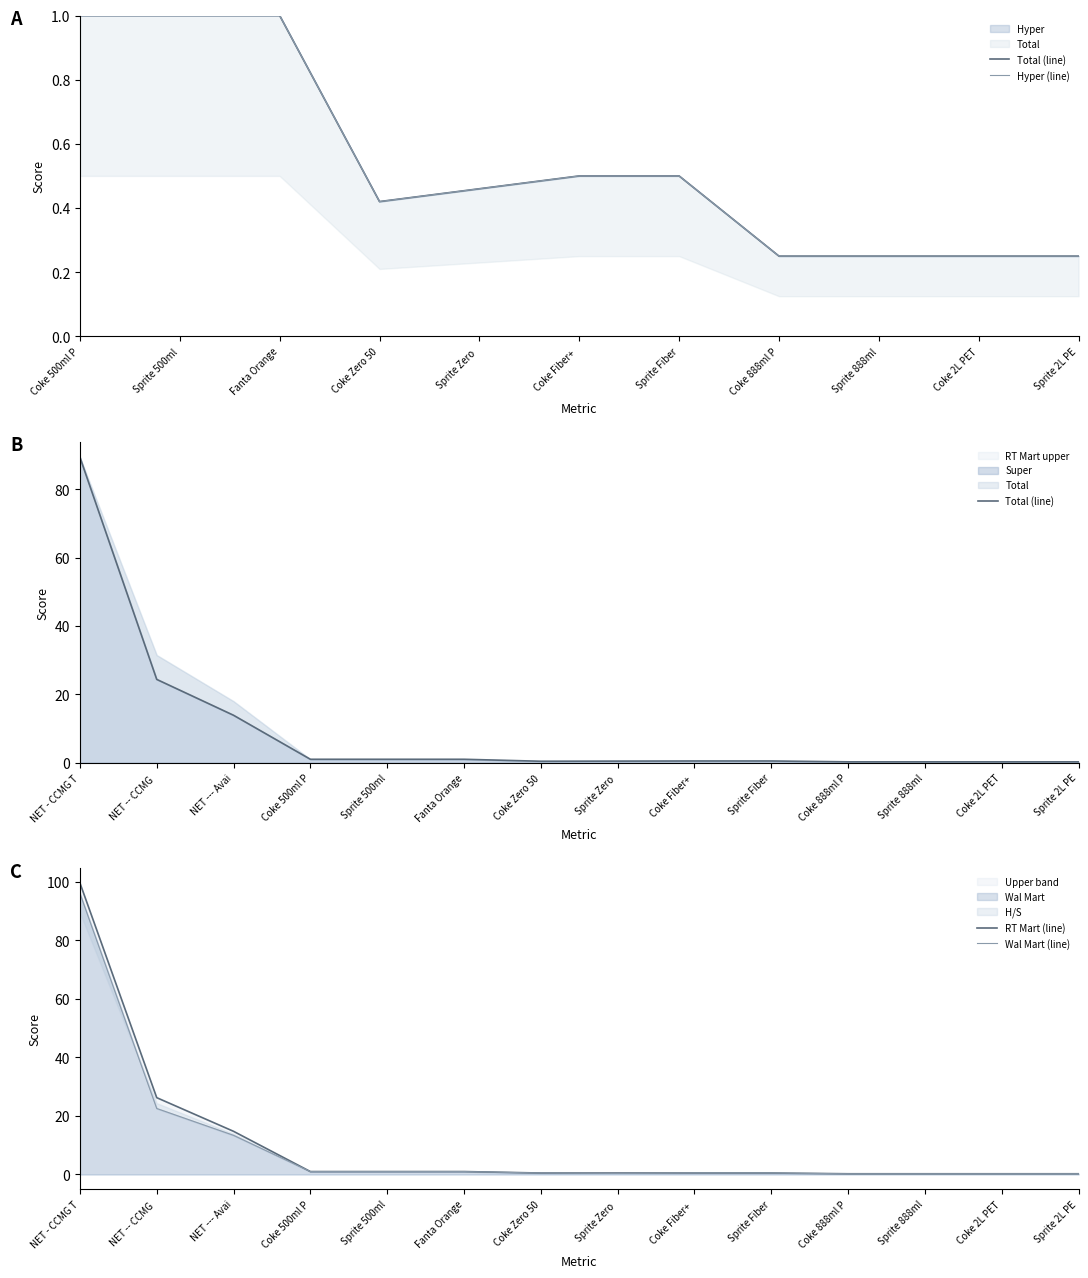

Count the number of categories in the chart.

14